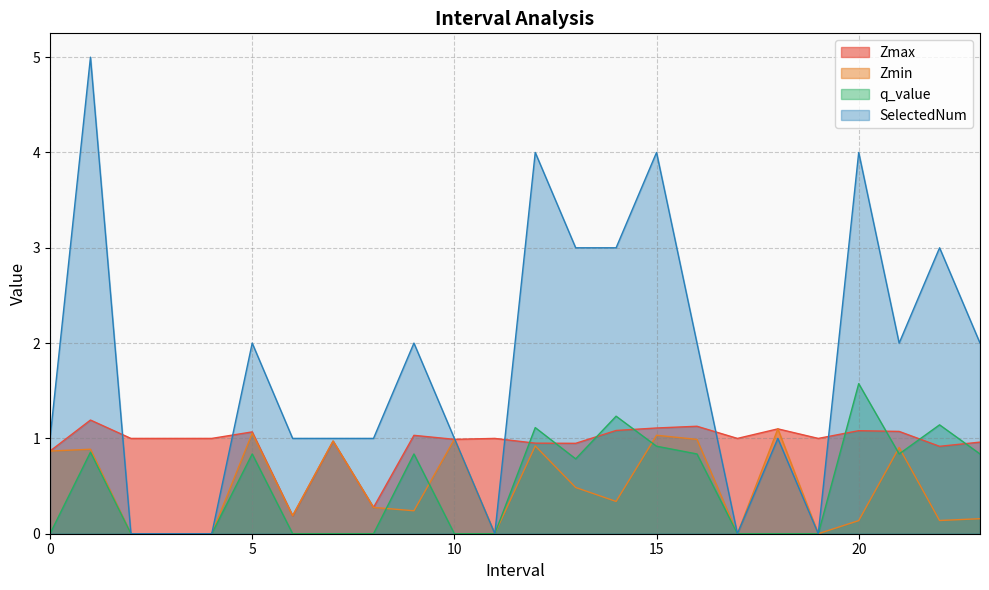

Which series has the widest spread of values?

SelectedNum